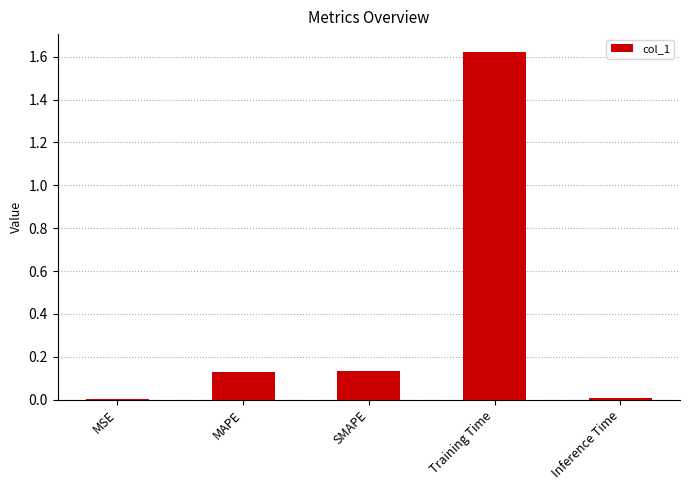

The value at Training Time is 2.3. True or false?

False